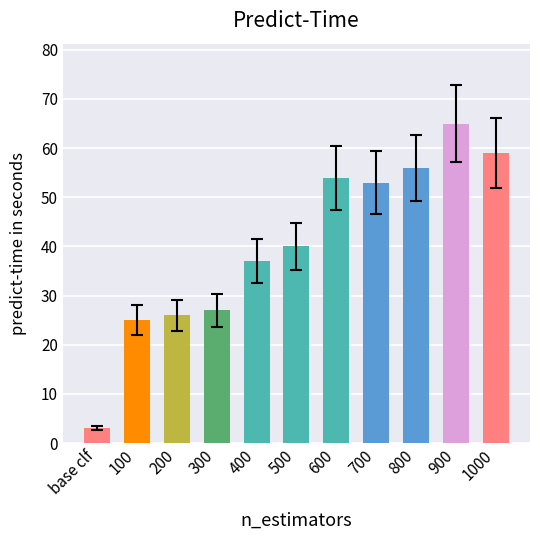

What value does the data have at 700, to the nearest 10?

50